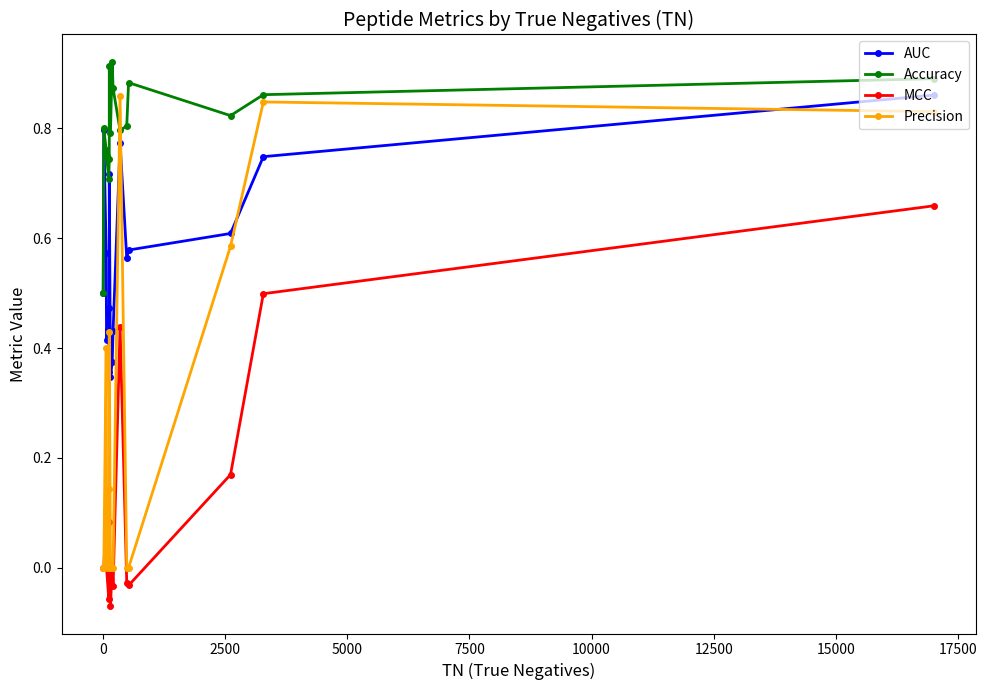

What is the difference between the maximum and minimum values in the Accuracy series?

0.4